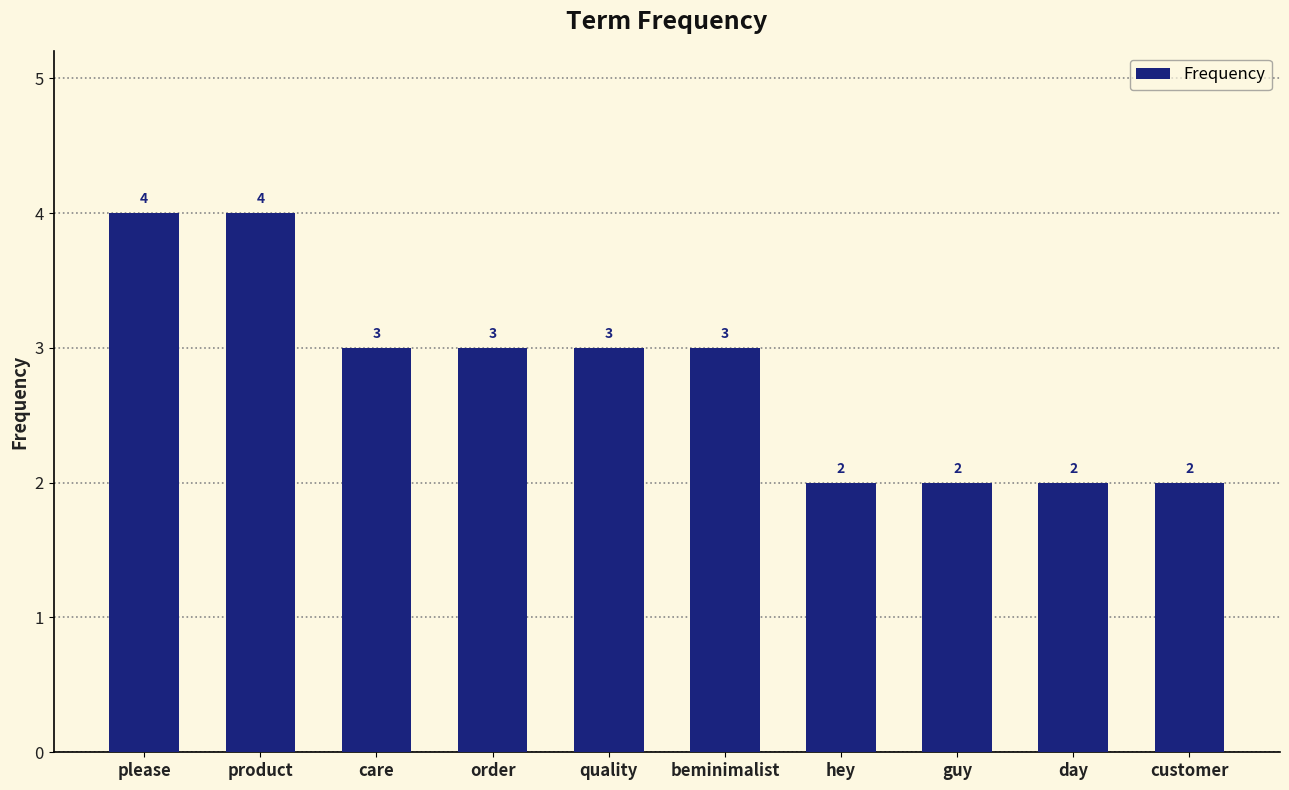

What is the value of the 1st bar from the left?

4